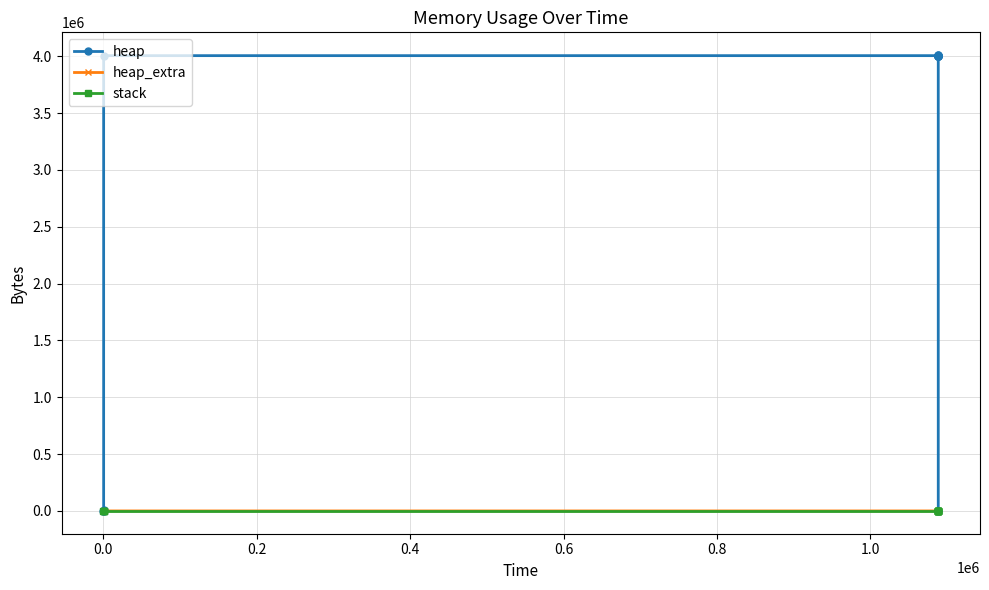

How many lines are shown in the chart?

3